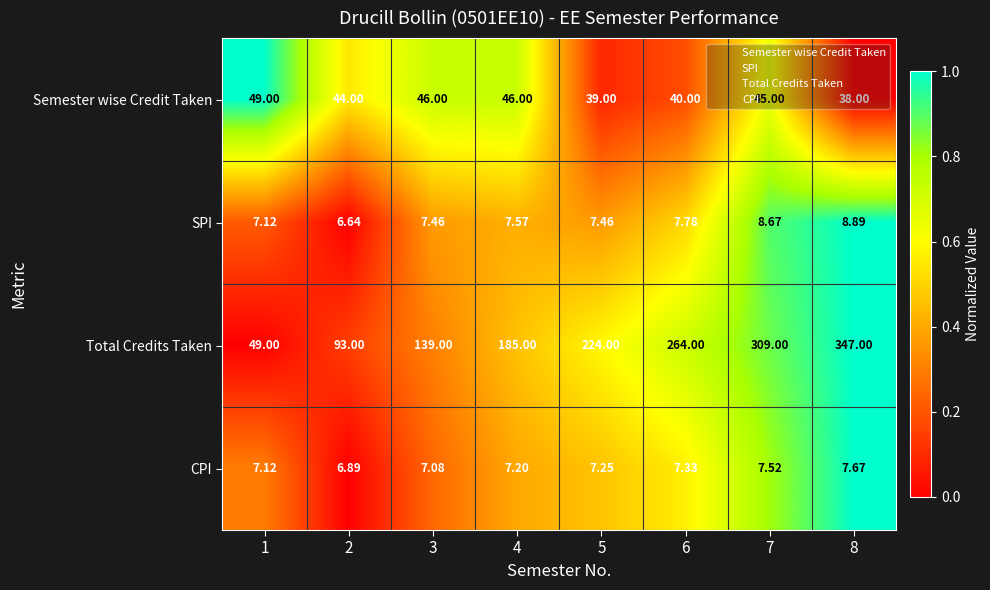

Rank the series by their maximum value, from lowest to highest.

CPI, SPI, Semester wise Credit Taken, Total Credits Taken